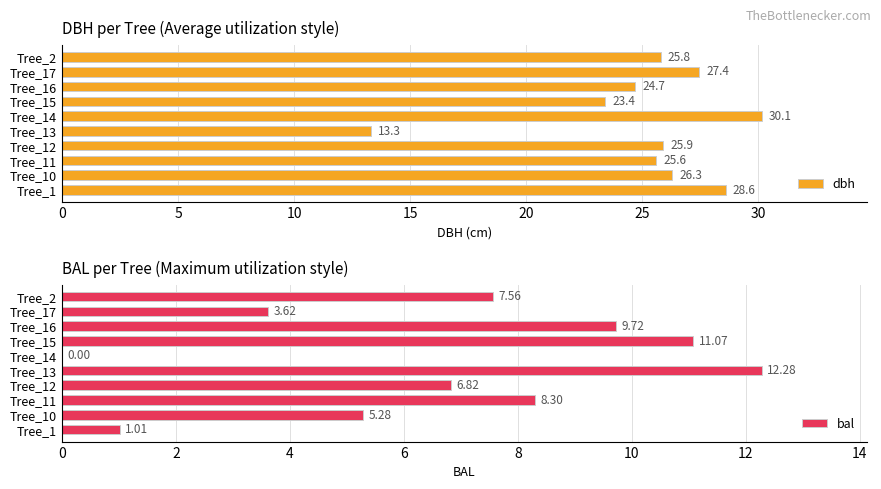

Where is dbh nearest to the value 21?

Tree_15